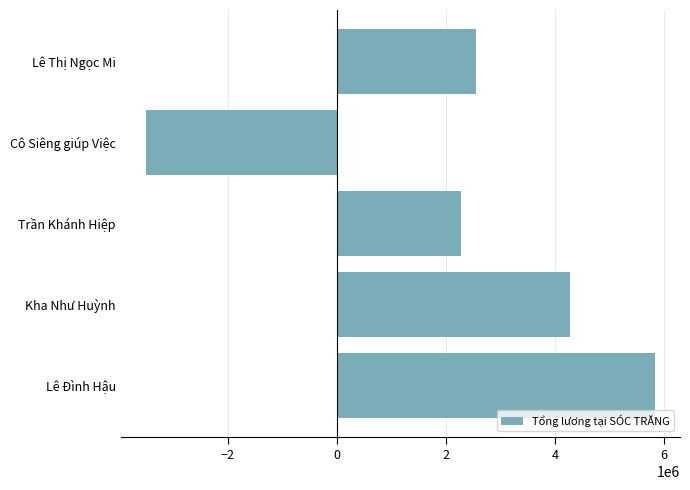

List the labels in order of value, smallest first.

Cô Siêng giúp Việc, Trần Khánh Hiệp, Lê Thị Ngọc Mi, Kha Như Huỳnh, Lê Đình Hậu